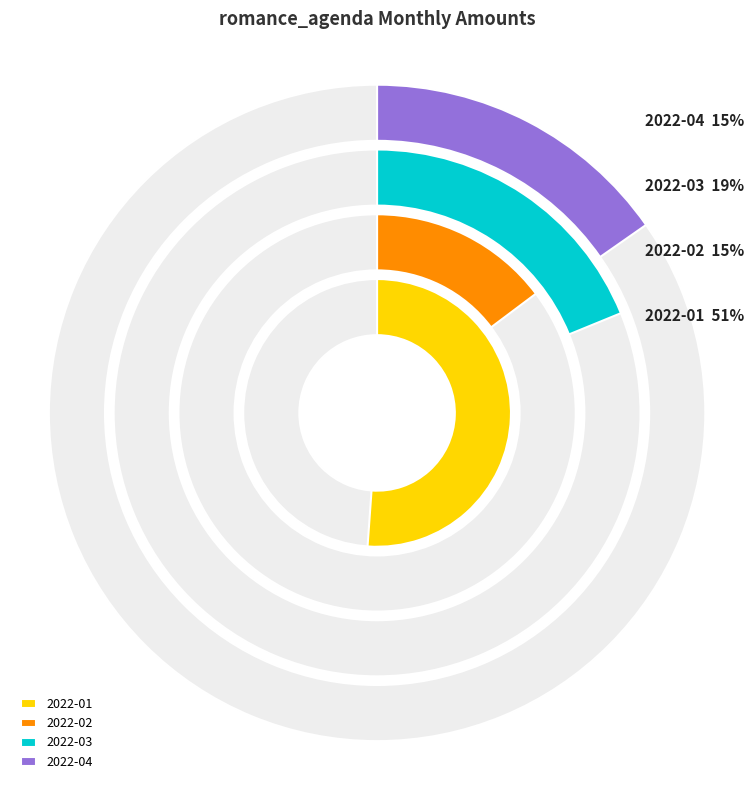

Is there any slice that represents more than half of the pie?

Yes